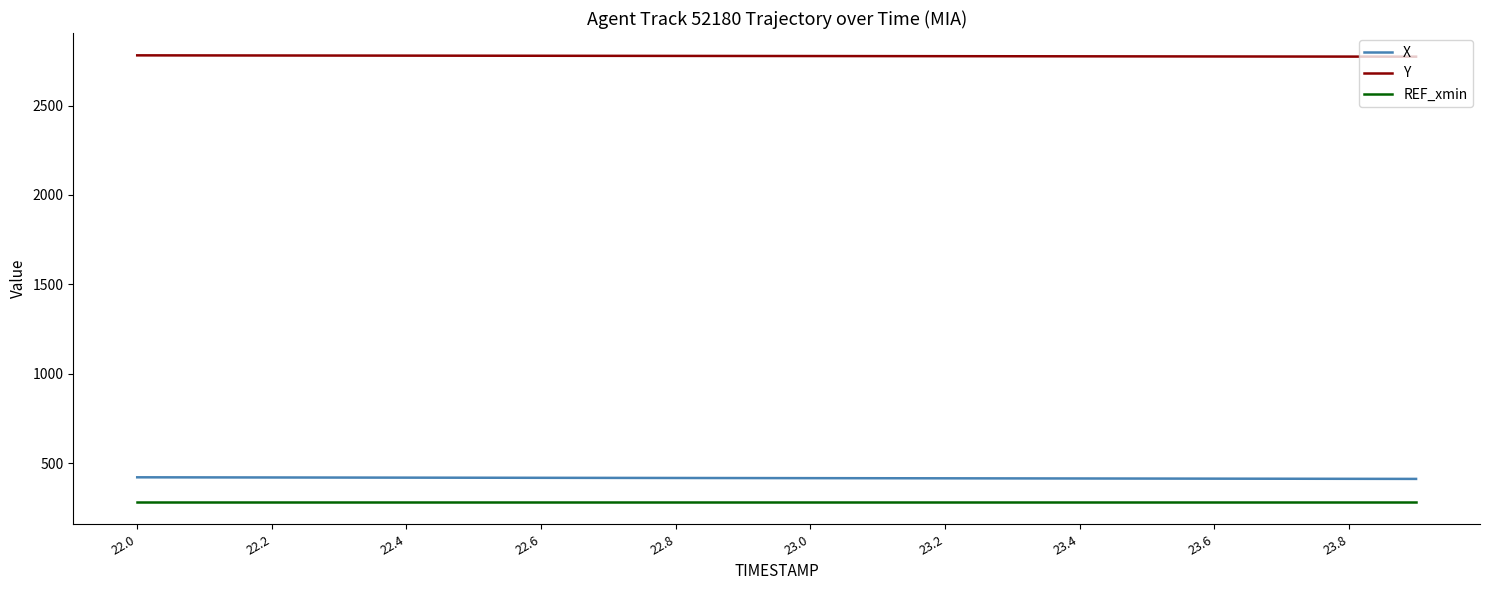

What is the maximum value shown in the chart?

2780.6